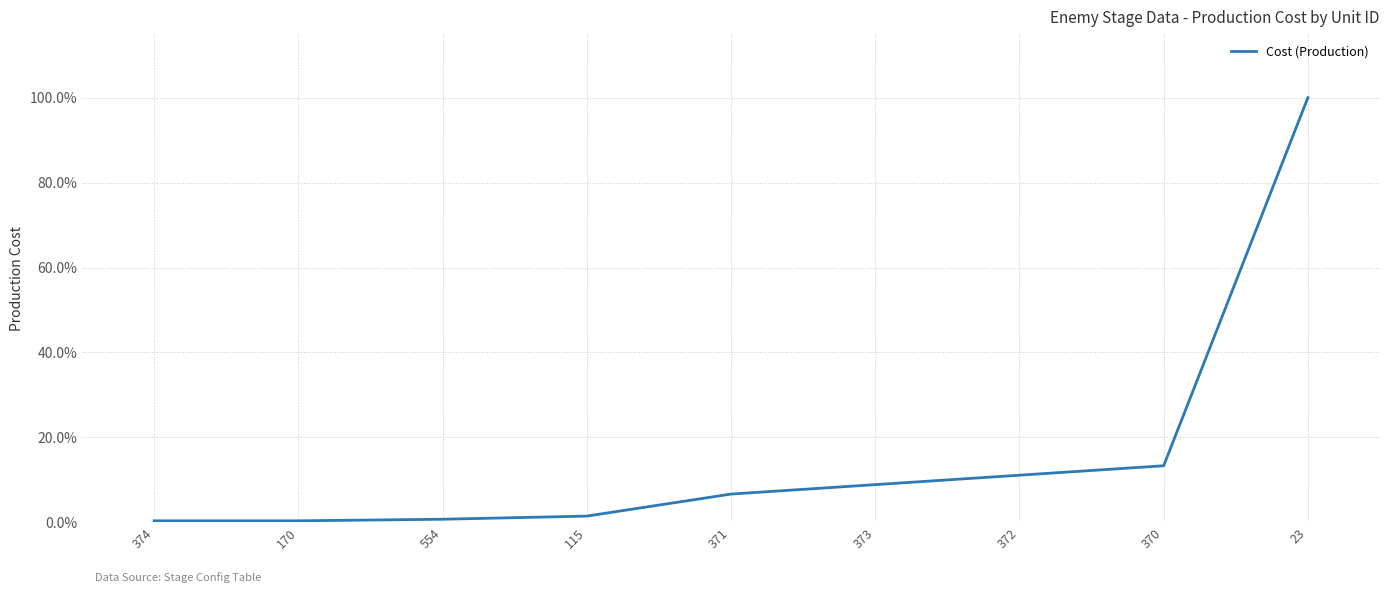

Does the chart have visible grid lines?

Yes